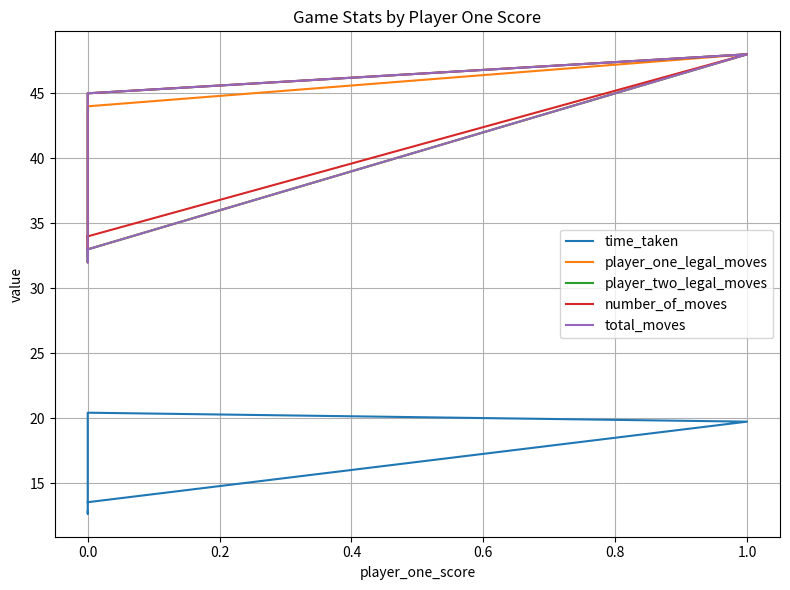

True or false: player_two_legal_moves and player_one_legal_moves intersect in this chart.

False